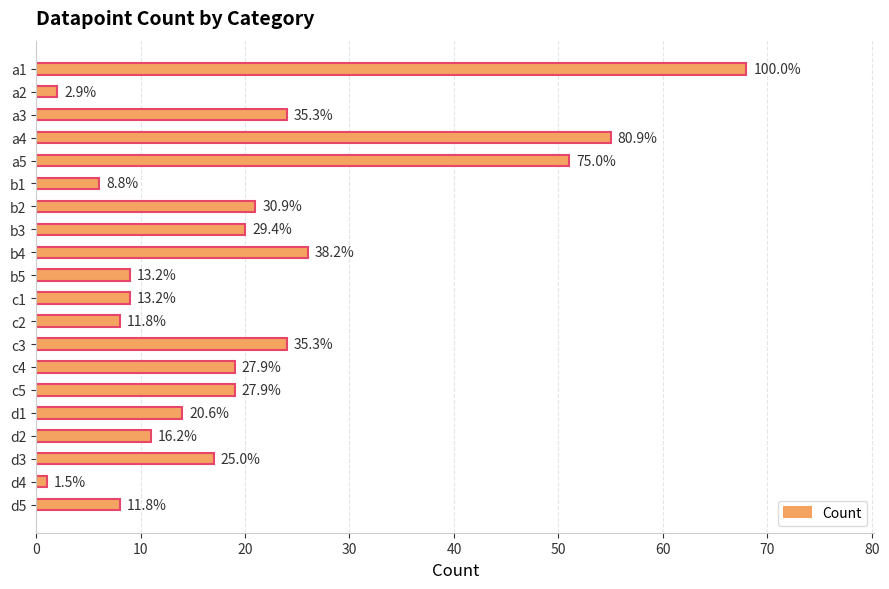

What is the maximum value shown in the chart?

68